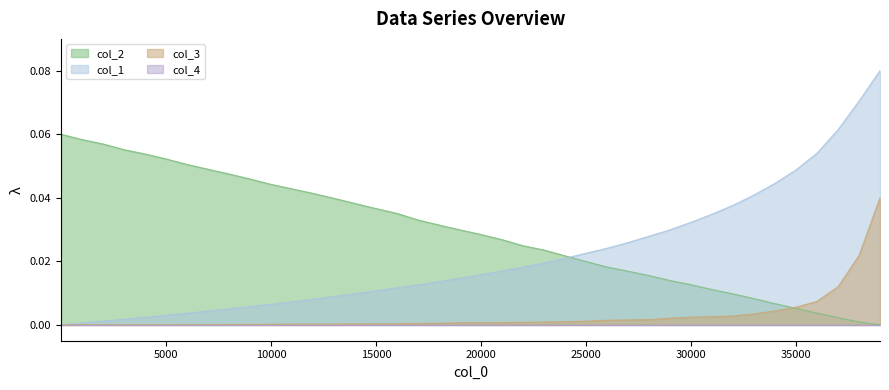

Reading left to right, extract all data points from this chart.

col_1: 0.0	0.0	0.0	0.0	0.0	0.0	0.0	0.0	0.0	0.0	0.0	0.0	0.0	0.0	0.0	0.0	0.0	0.0	0.0	0.0	0.0	0.0	0.0	0.0	0.0	0.0	0.0	0.0	0.0	0.0	0.0	0.0	0.0	0.0	0.0	0.0	0.1	0.1	0.1	0.1
col_2: 0.1	0.1	0.1	0.1	0.1	0.1	0.1	0.0	0.0	0.0	0.0	0.0	0.0	0.0	0.0	0.0	0.0	0.0	0.0	0.0	0.0	0.0	0.0	0.0	0.0	0.0	0.0	0.0	0.0	0.0	0.0	0.0	0.0	0.0	0.0	0.0	0.0	0.0	0.0	0.0
col_3: 0.0	0.0	0.0	0.0	0.0	0.0	0.0	0.0	0.0	0.0	0.0	0.0	0.0	0.0	0.0	0.0	0.0	0.0	0.0	0.0	0.0	0.0	0.0	0.0	0.0	0.0	0.0	0.0	0.0	0.0	0.0	0.0	0.0	0.0	0.0	0.0	0.0	0.0	0.0	0.0